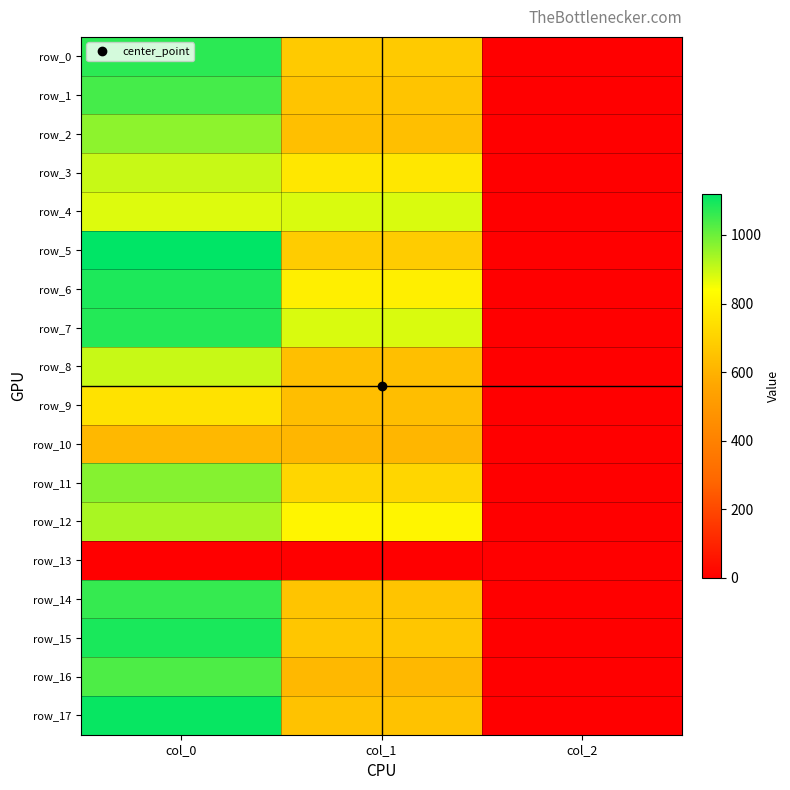

At how many categories does at least one series exceed 866?

2